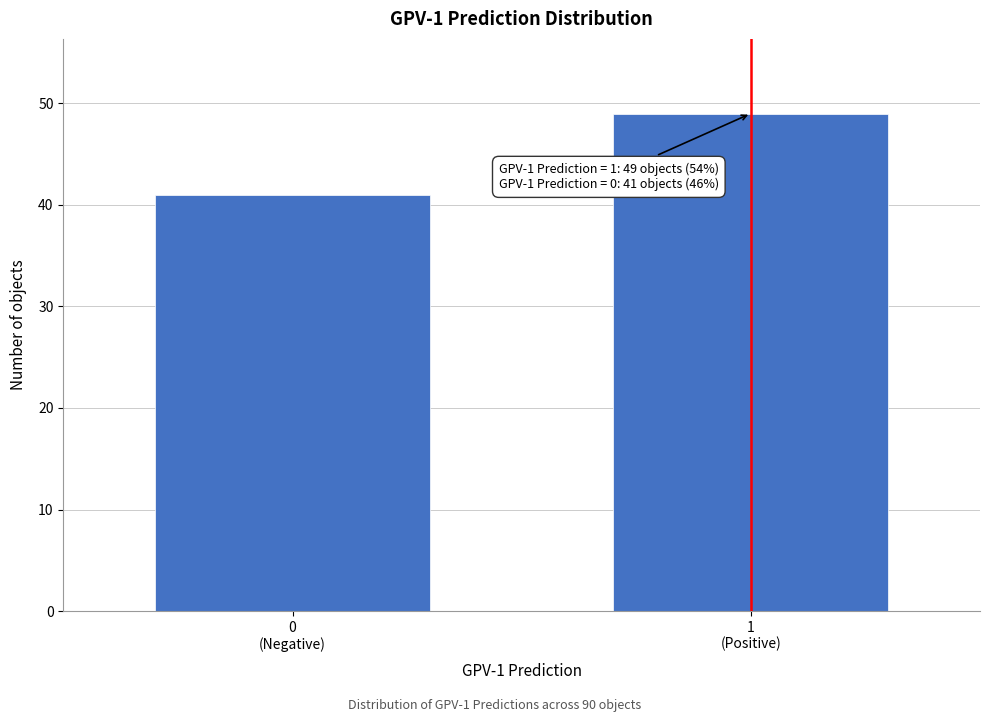

What is the maximum value shown in the chart?

49